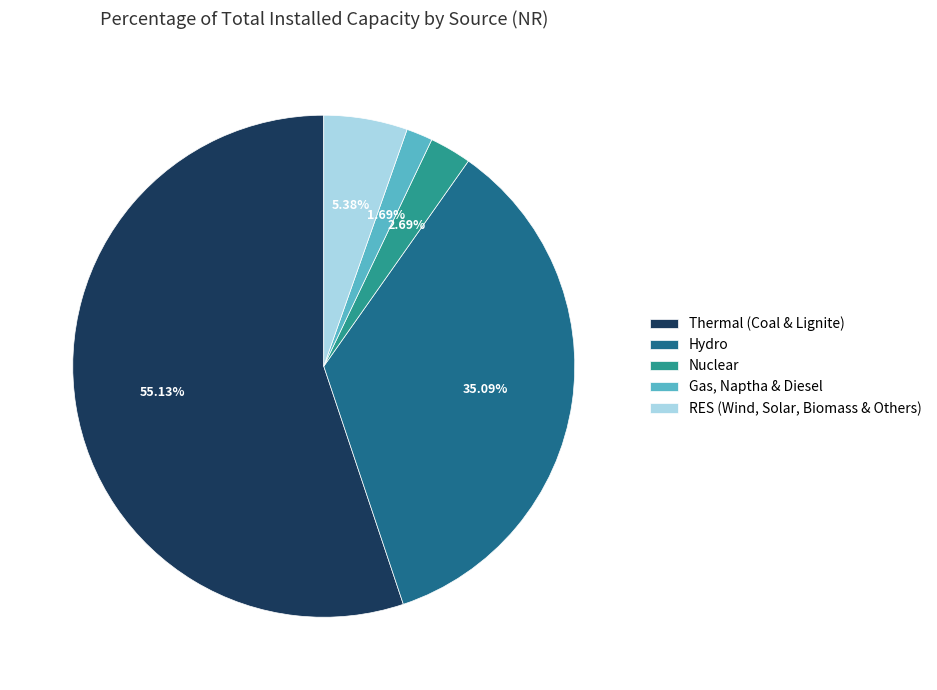

To the nearest percent, what portion does Gas, Naptha & Diesel represent?

2%